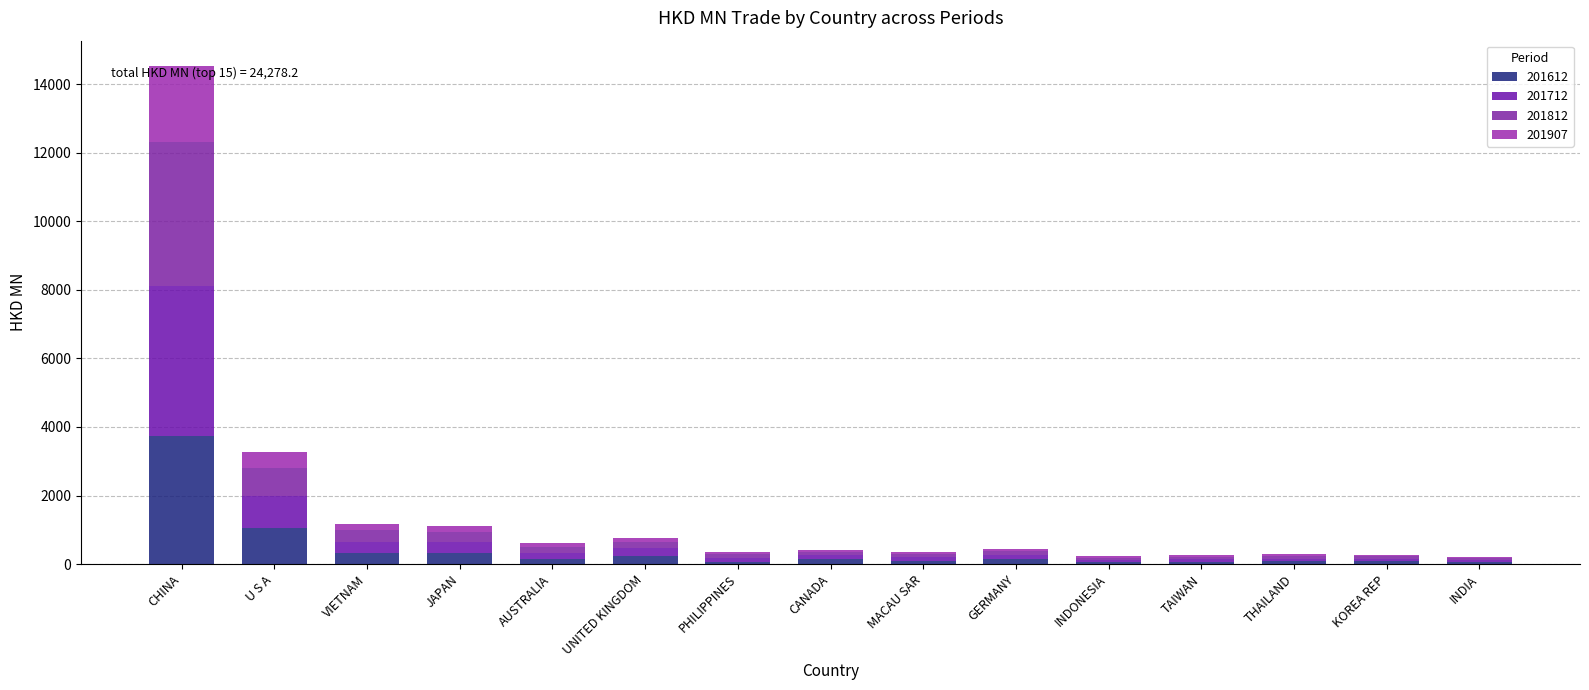

Are the bars horizontal?

No